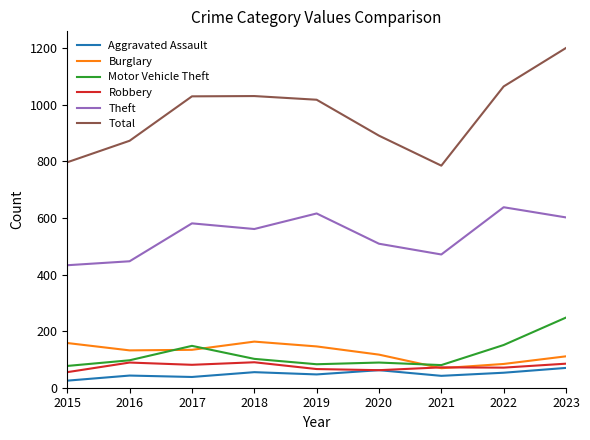

True or false: Motor Vehicle Theft and Burglary intersect in this chart.

True